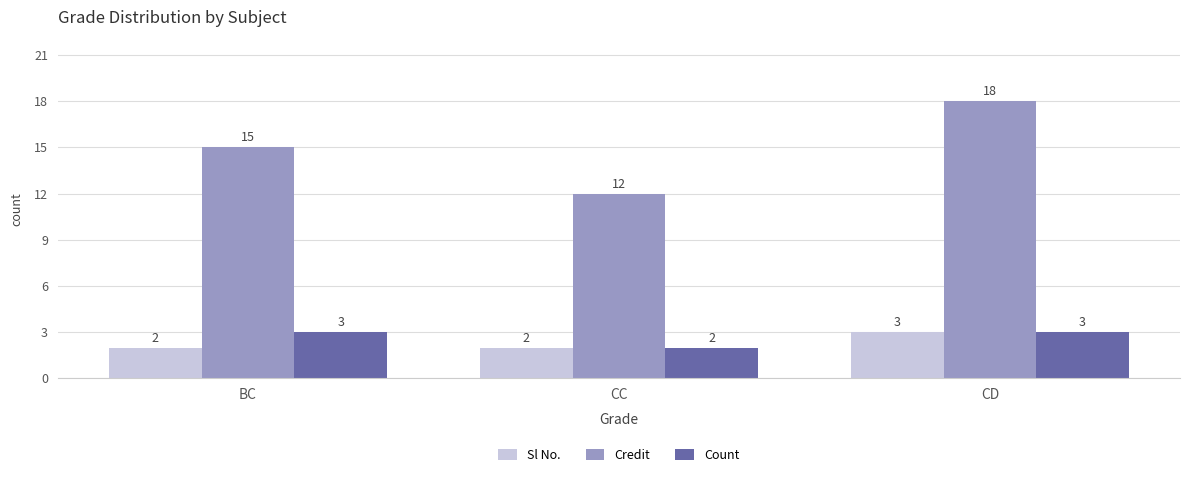

Where is Count nearest to the value 2?

CC